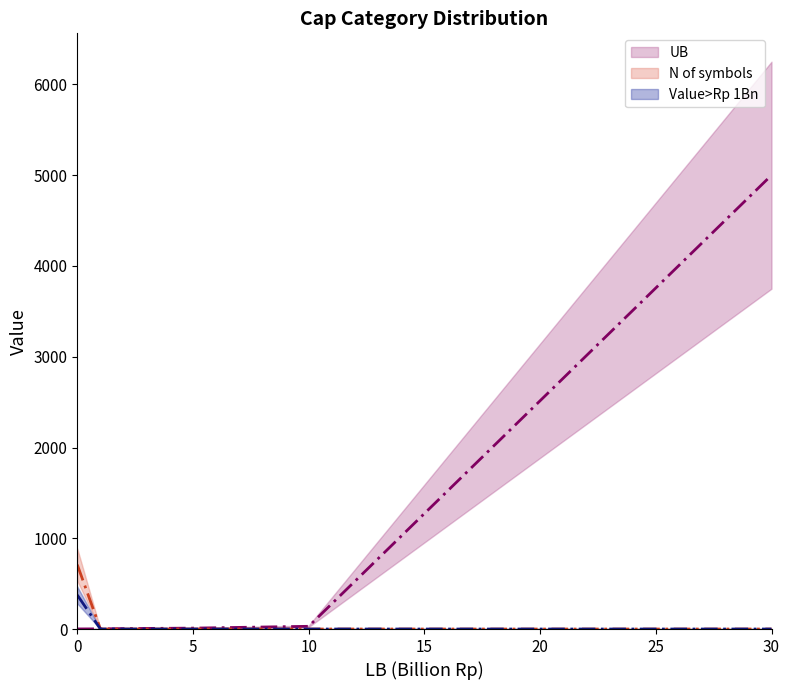

True or false: UB (line) has more than 0 interior local peaks.

False